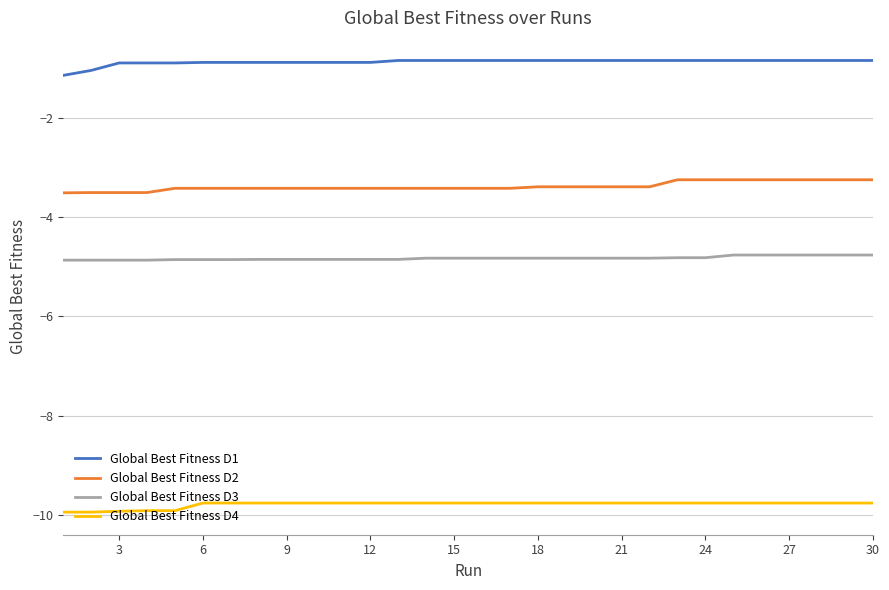

True or false: Global Best Fitness D4 and Global Best Fitness D3 intersect in this chart.

False